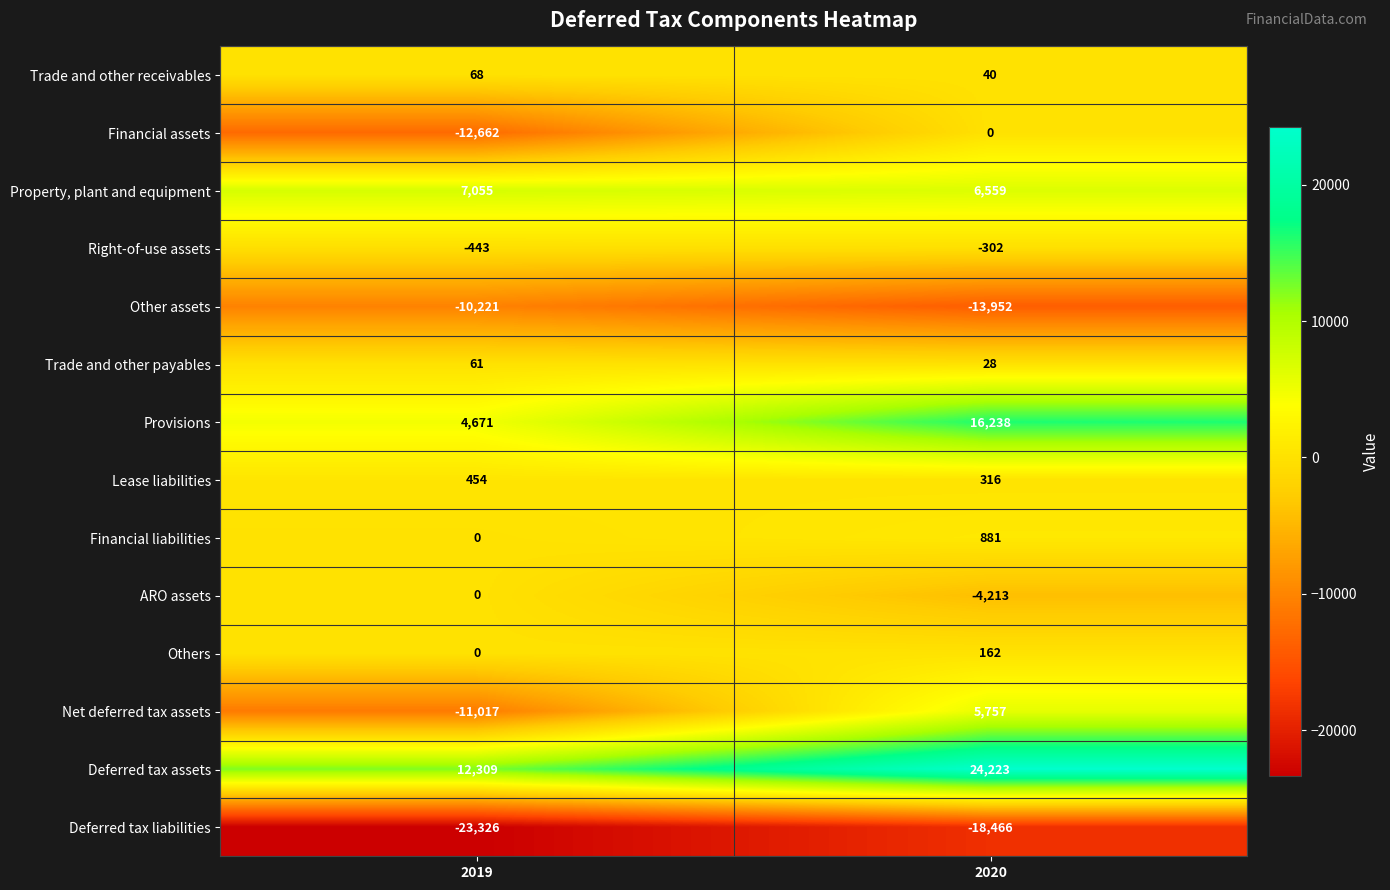

Which series has the widest spread of values?

Net deferred tax assets